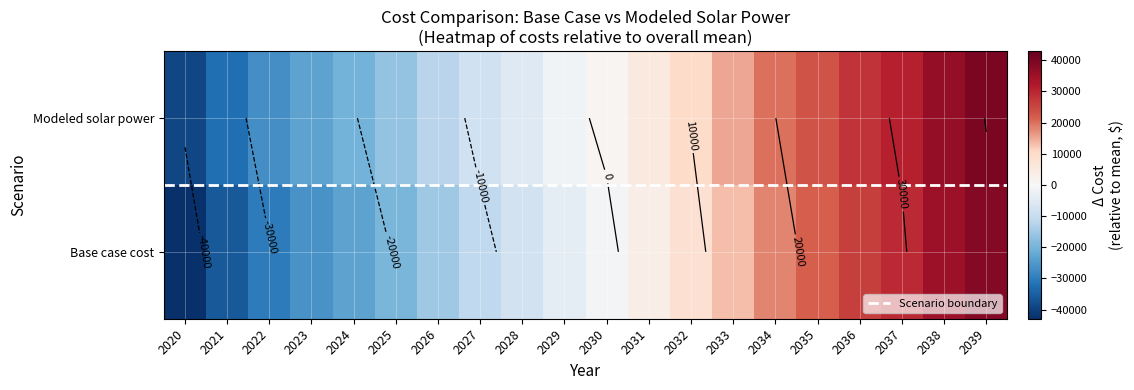

Reading right to left, list all the values displayed in this chart.

Base case cost: 38829.3	34948.3	29342.4	26323.8	21576.2	18119.8	13367.3	8182.7	3430.2	-1322.4	-3914.7	-7865.1	-11328.1	-15224.0	-19552.7	-23448.6	-26478.7	-30374.6	-36002.0	-42928.0
Modeled solar power: 40135.6	36353.0	30866.4	27941.7	23314.0	19961.2	15329.2	10272.7	5646.4	1023.0	-1462.0	-5282.5	-8622.6	-12387.5	-16577.1	-20335.8	-23236.0	-26988.2	-32447.4	-39185.4